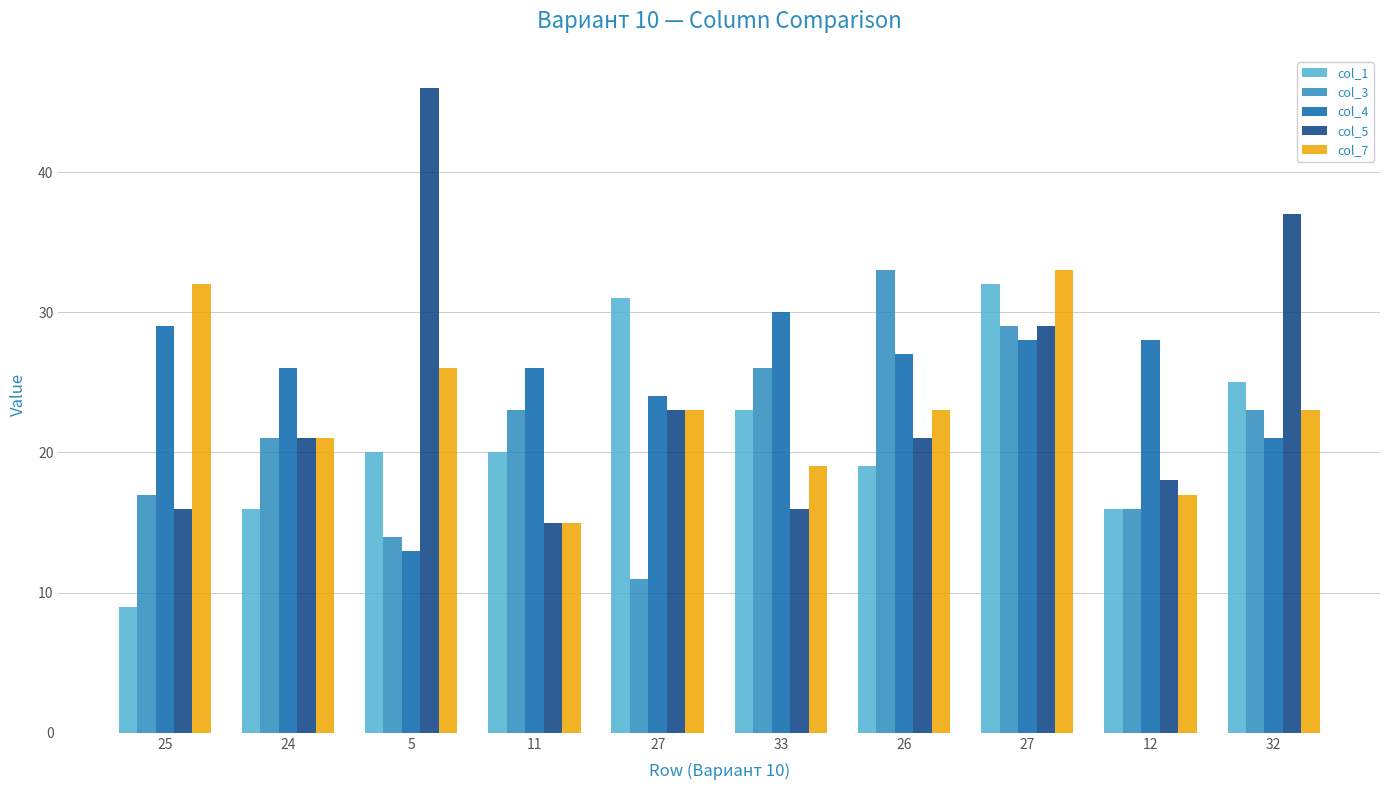

Reading right to left, what are all the values shown in this chart?

col_1: 32=25	12=16	27=32	26=19	33=23	27=31	11=20	5=20	24=16	25=9
col_3: 32=23	12=16	27=29	26=33	33=26	27=11	11=23	5=14	24=21	25=17
col_4: 32=21	12=28	27=28	26=27	33=30	27=24	11=26	5=13	24=26	25=29
col_5: 32=37	12=18	27=29	26=21	33=16	27=23	11=15	5=46	24=21	25=16
col_7: 32=23	12=17	27=33	26=23	33=19	27=23	11=15	5=26	24=21	25=32